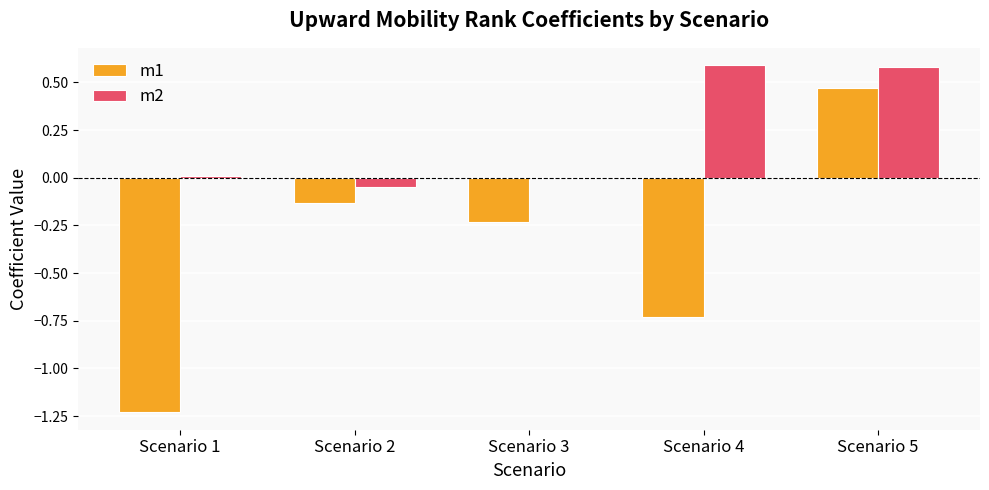

What is the average value of the m2 series?

0.2